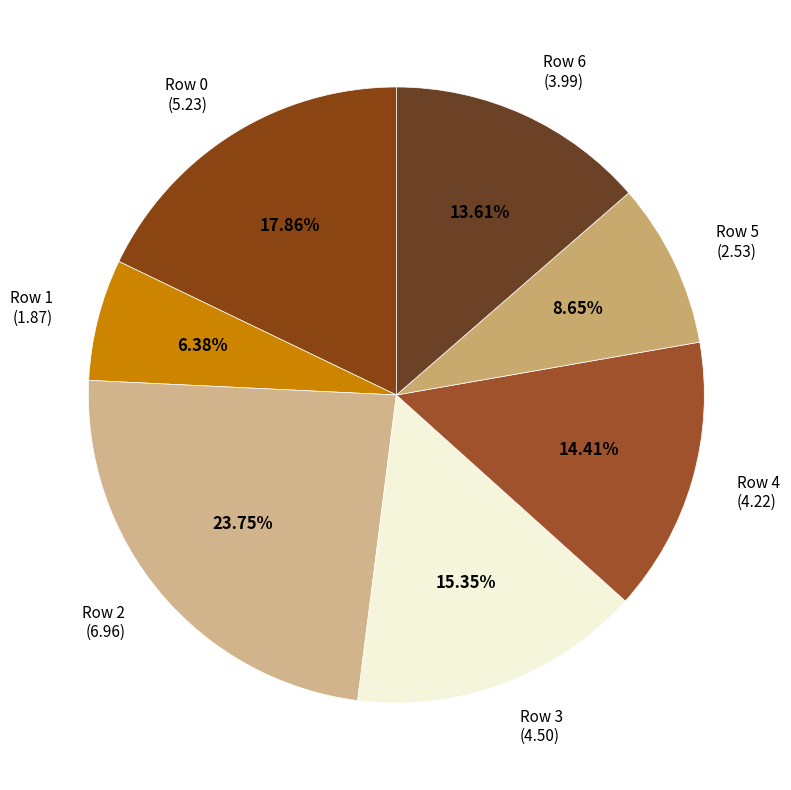

Count the number of slices in the pie.

7